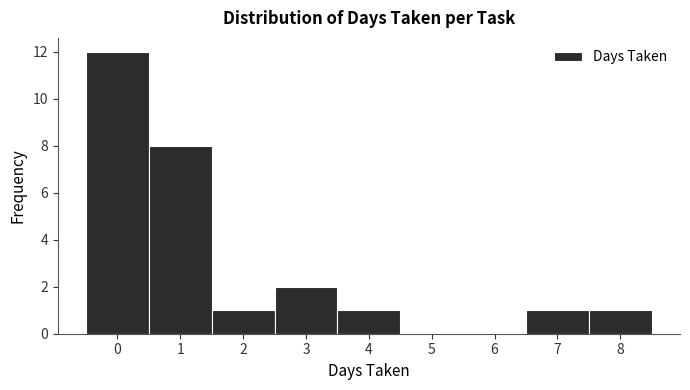

How tall is the bar that spans 1.5 to 2.5 on the x-axis? The values are not printed on the chart, so give them approximately, as read against the axis.

1